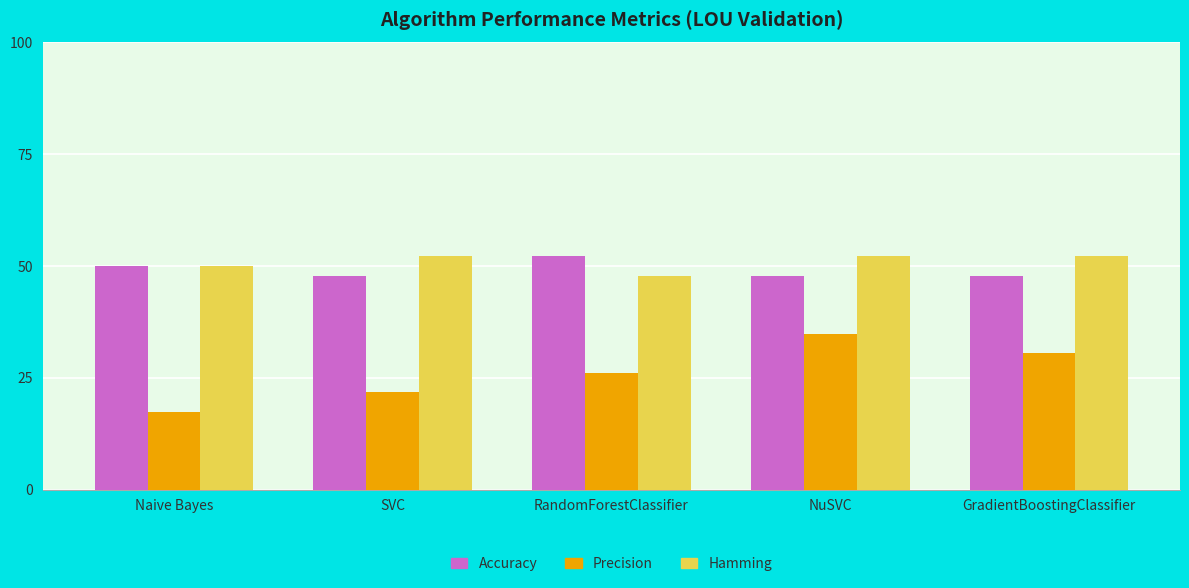

Which has a higher value, SVC or Naive Bayes?

Naive Bayes